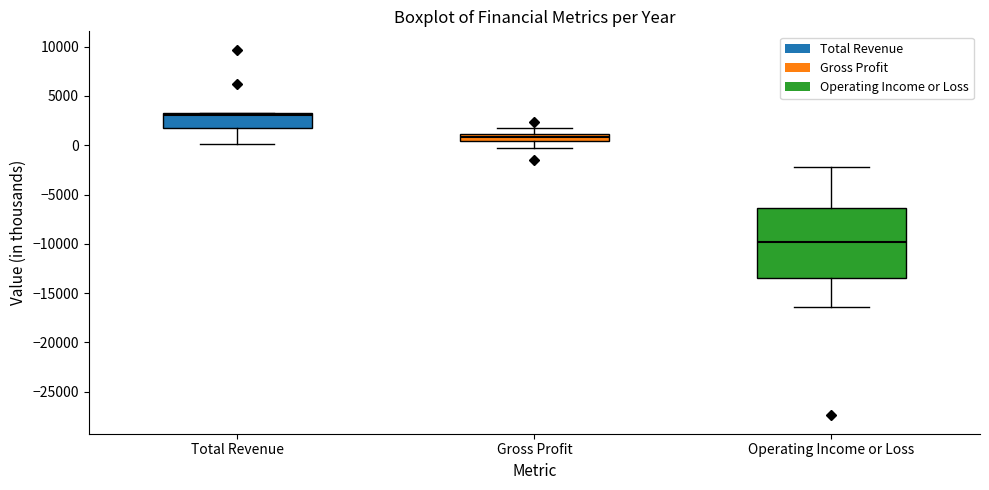

Which box is the tallest, from its lower edge to its upper edge?

Operating Income or Loss